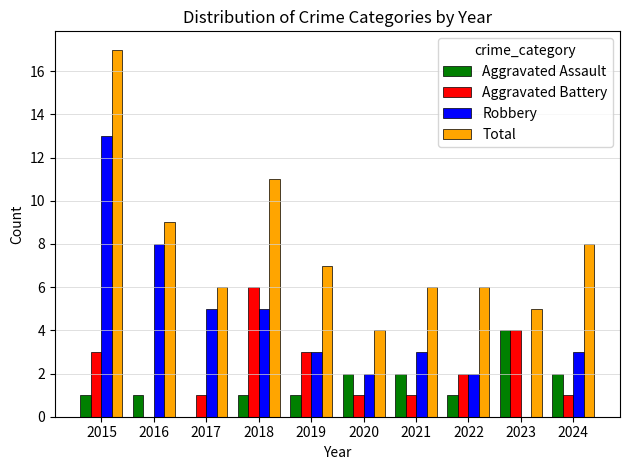

What is the approximate value of Aggravated Assault at 2023?

4